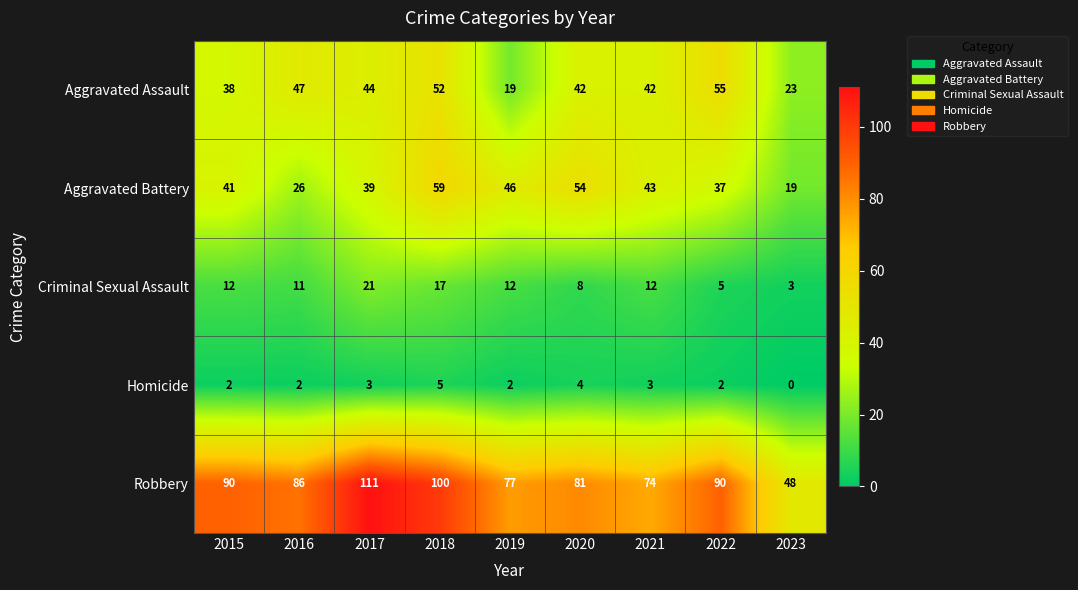

What is the total value across all series at 2015?

183